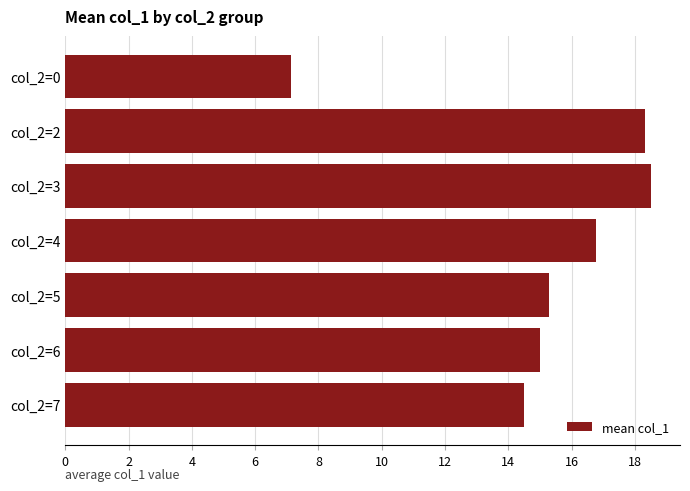

How many bars are there in total?

7